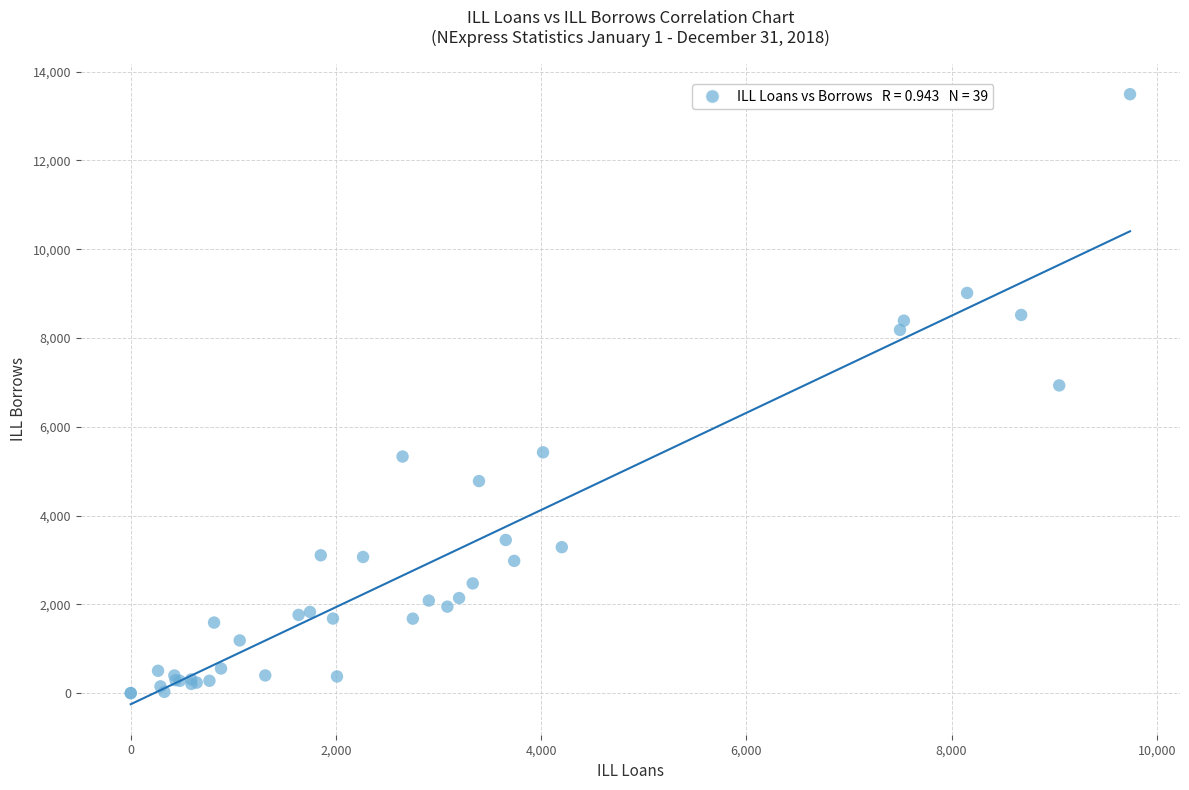

What Y value in the scatter plot is closest to 6745?

6931